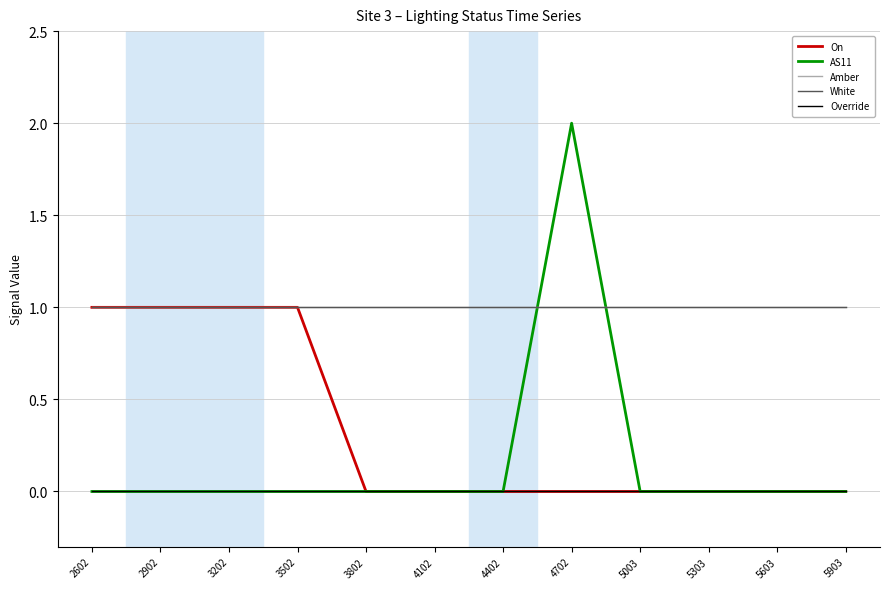

At how many categories does at least one series exceed 1?

1